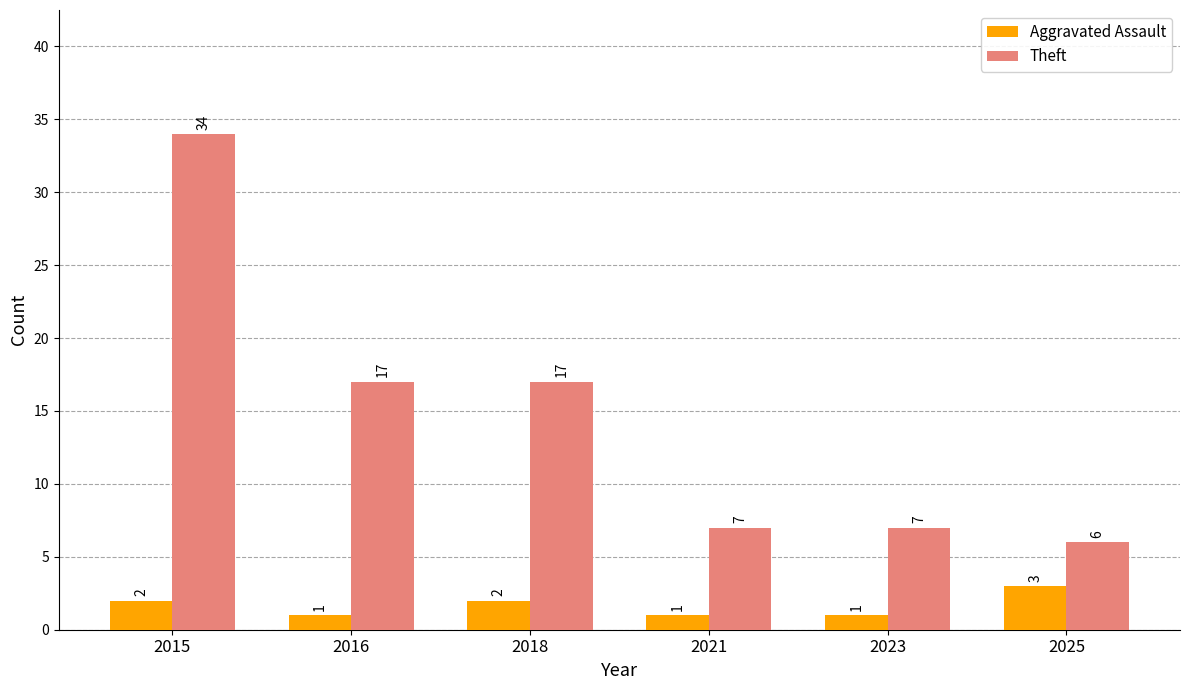

Count the number of categories in the chart.

6